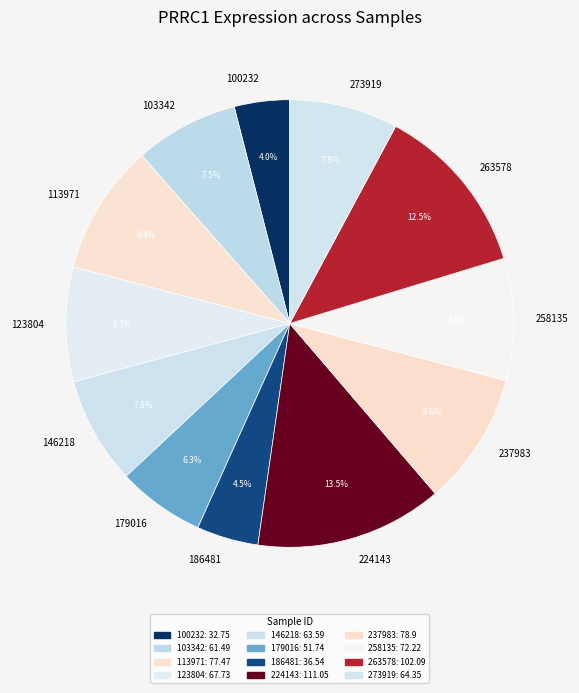

Approximately how many times larger is the value at 179016 compared to 273919?

0.8